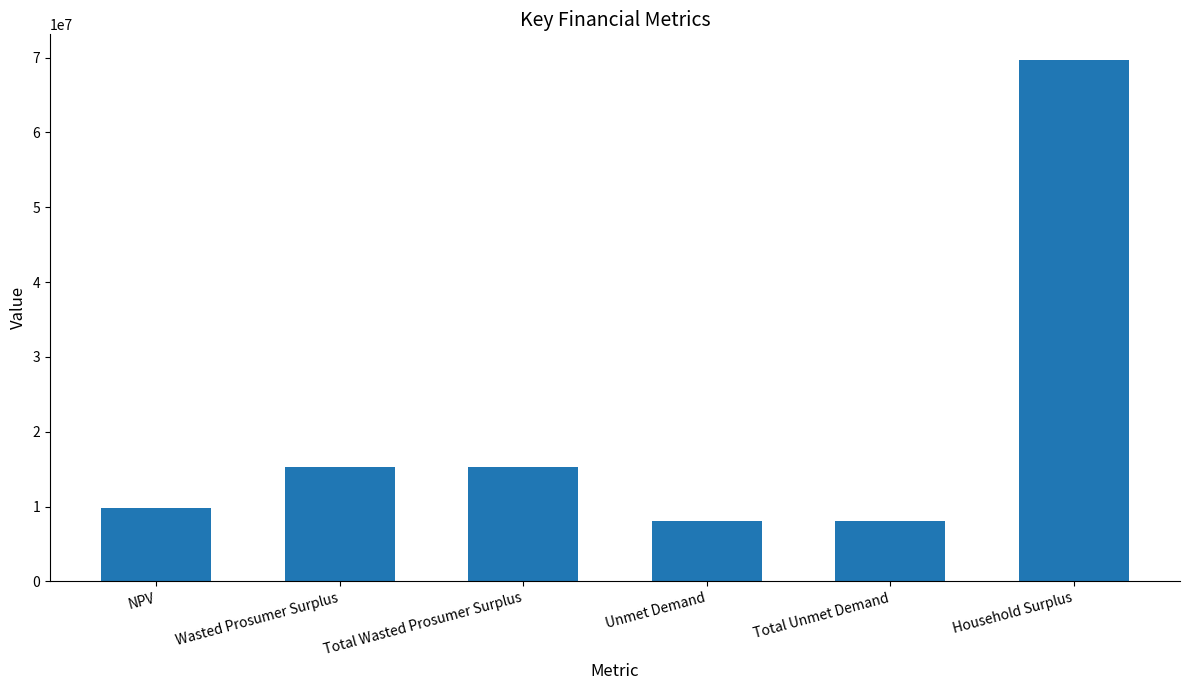

Reading left to right, extract all data points from this chart.

9778278.4	15262527.4	15262527.4	8098653.2	8098653.2	69616431.8